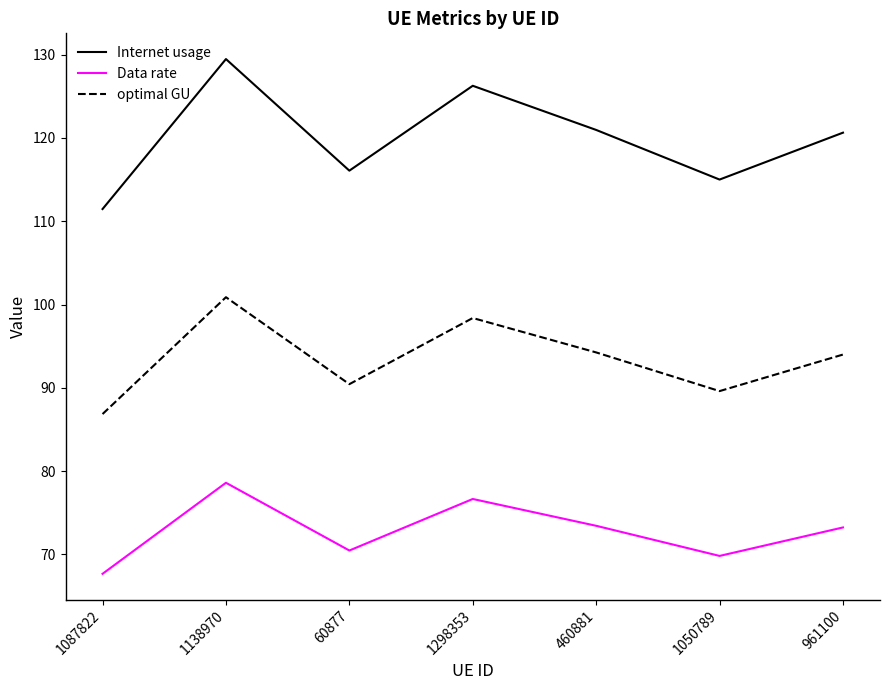

List the series in order of their overall mean, lowest first.

Data rate, optimal GU, Internet usage